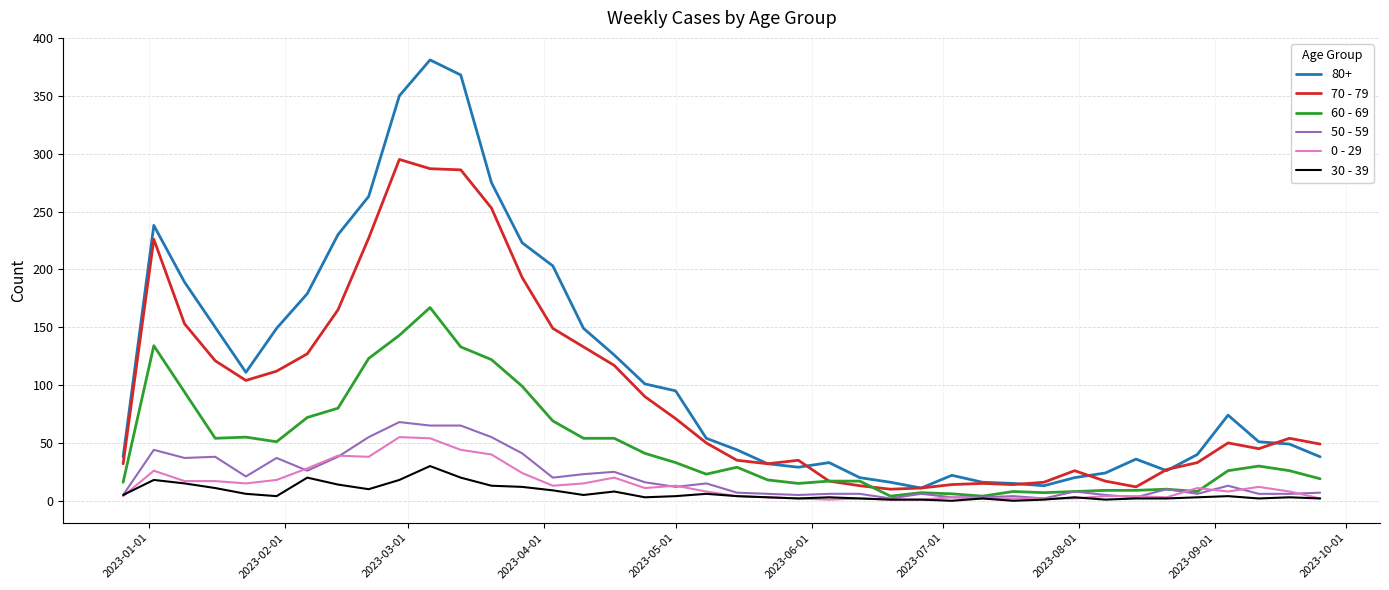

True or false: 80+ and 30 - 39 cross at least once.

False